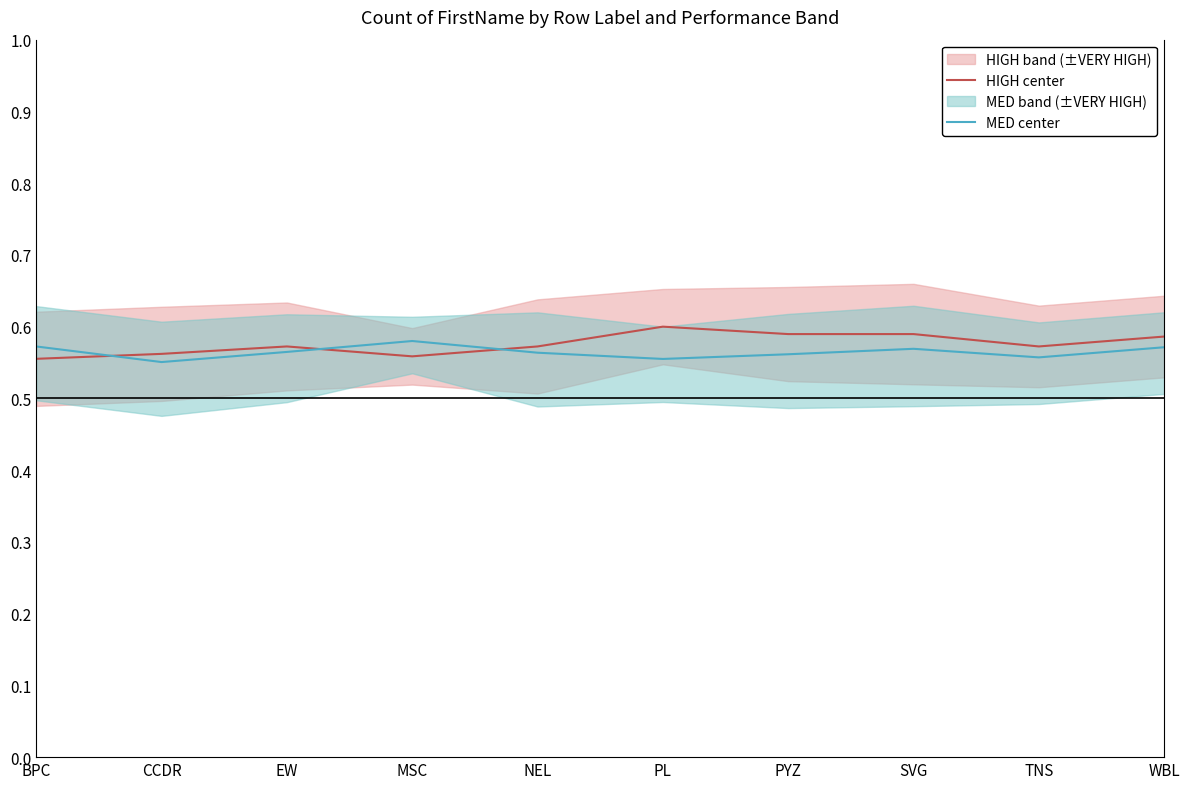

What is the maximum value for HIGH center?

0.6